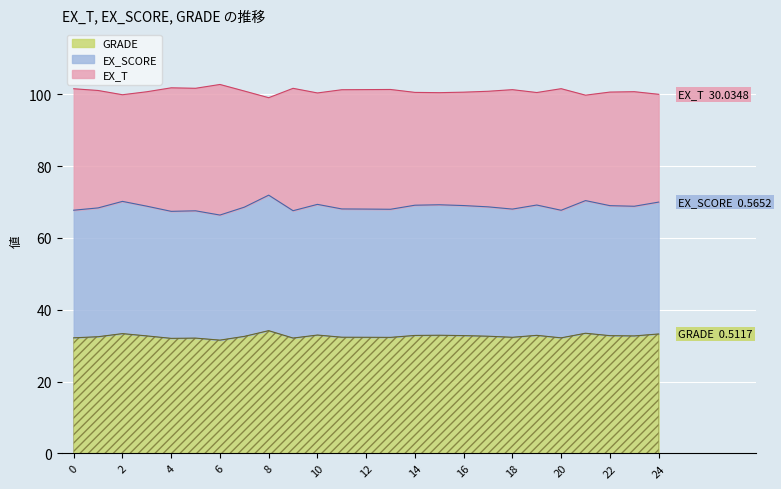

How many interior local valleys does the EX_T series have?

7